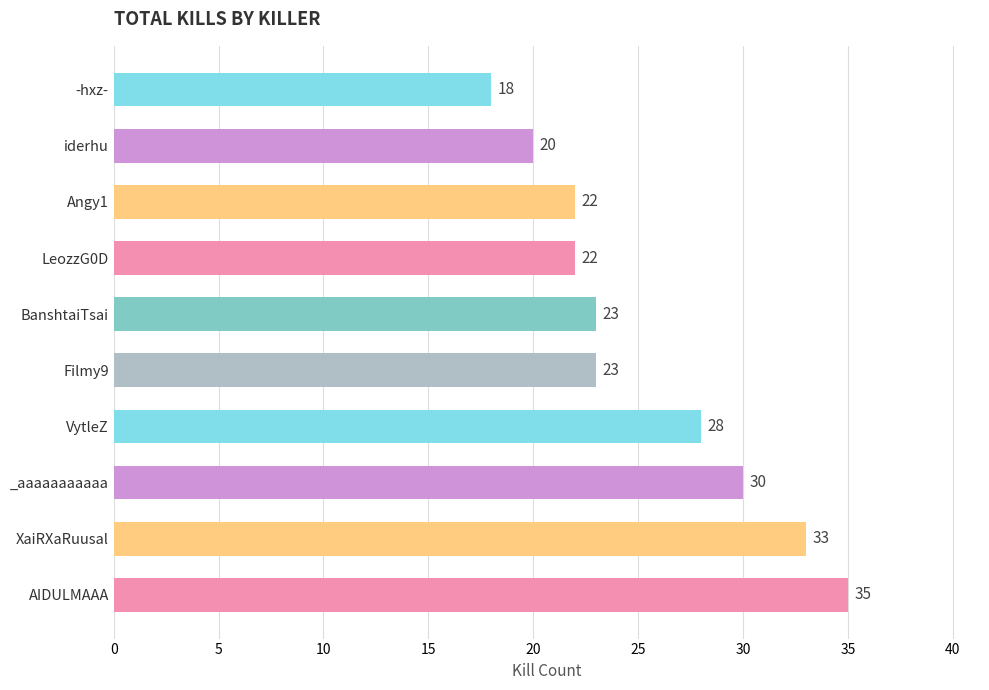

Are the bars grouped side by side (vs. stacked)?

No